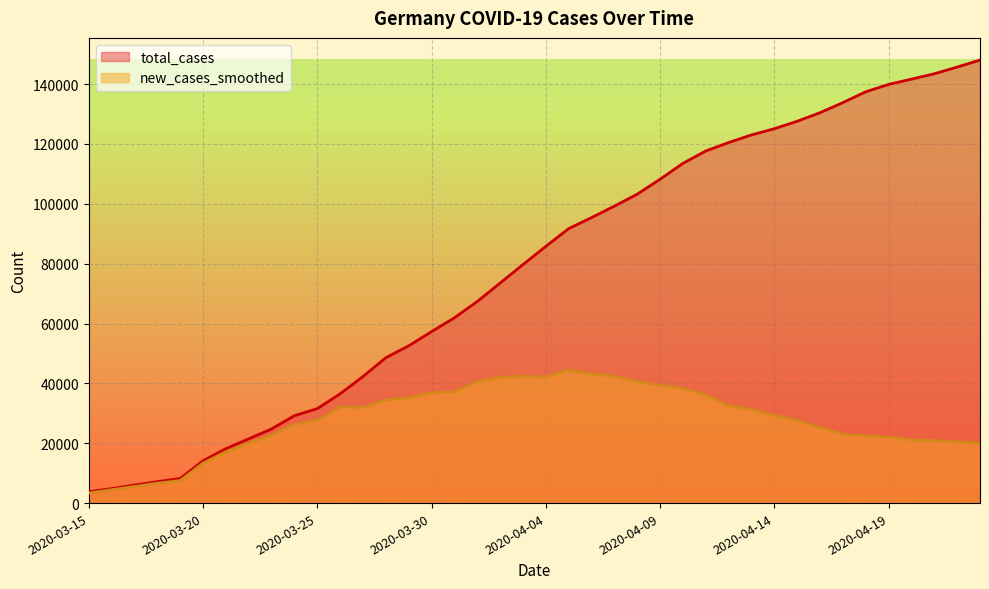

List the series in order of their peak value, highest first.

total_cases, new_cases_smoothed